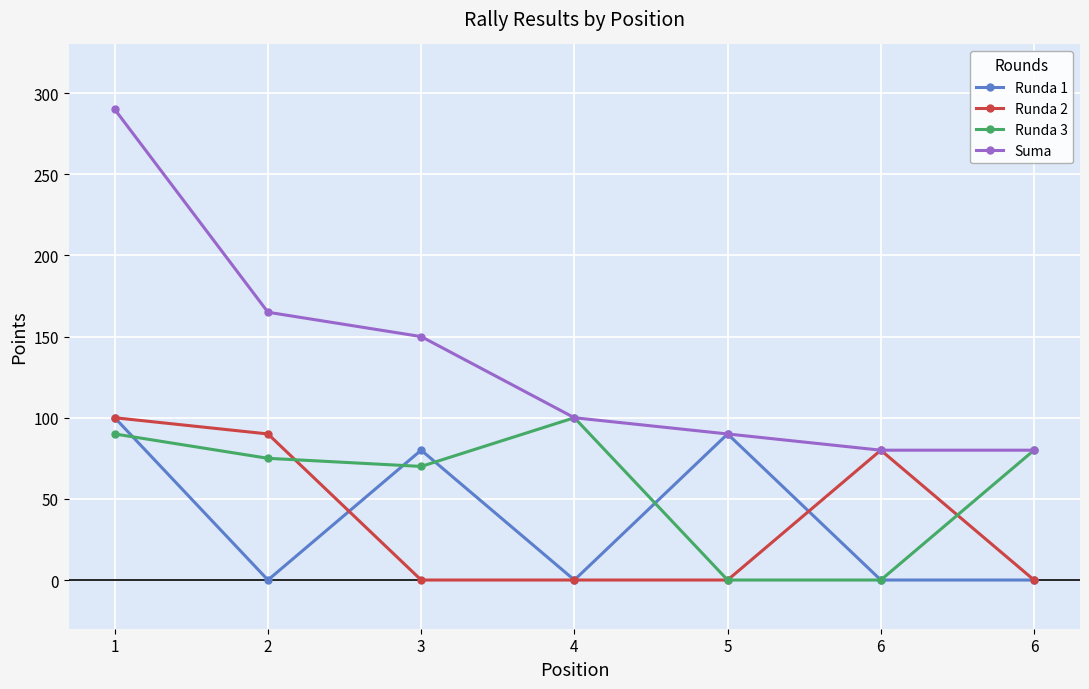

What is the difference between the highest and lowest values at 4?

100